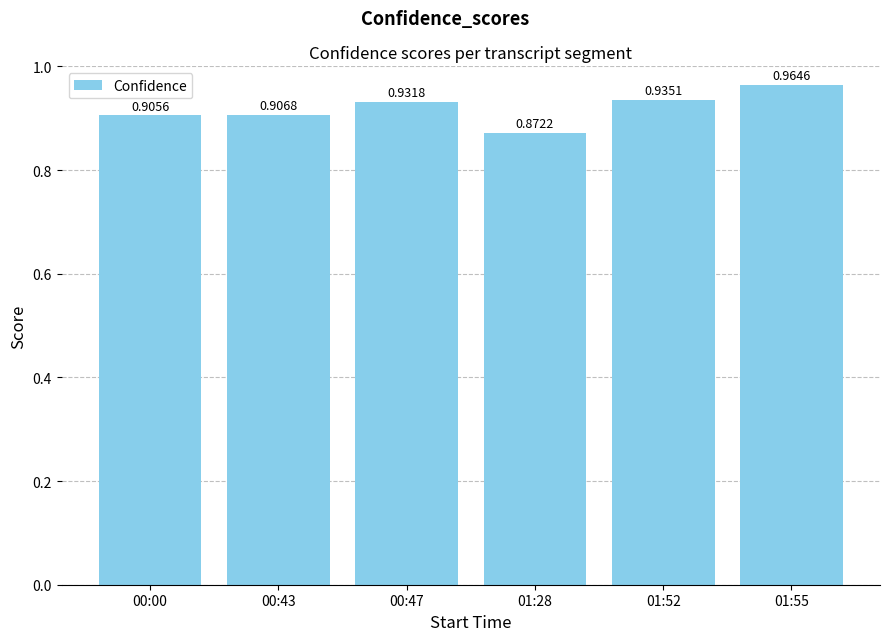

Between 00:47 and 00:43, which is larger?

00:47